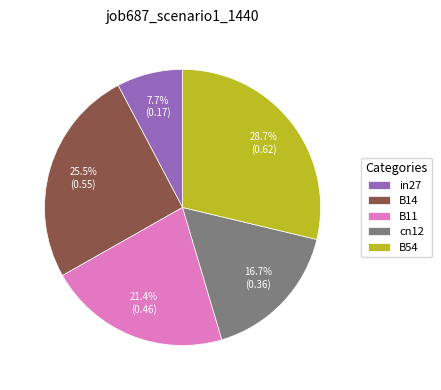

Which category has the smallest portion of the pie?

in27